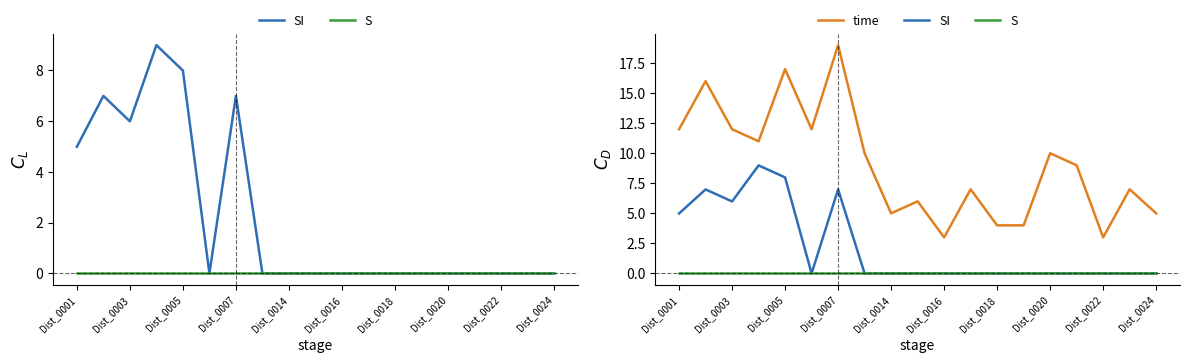

List the series in order of their overall mean, highest first.

time, SI, S